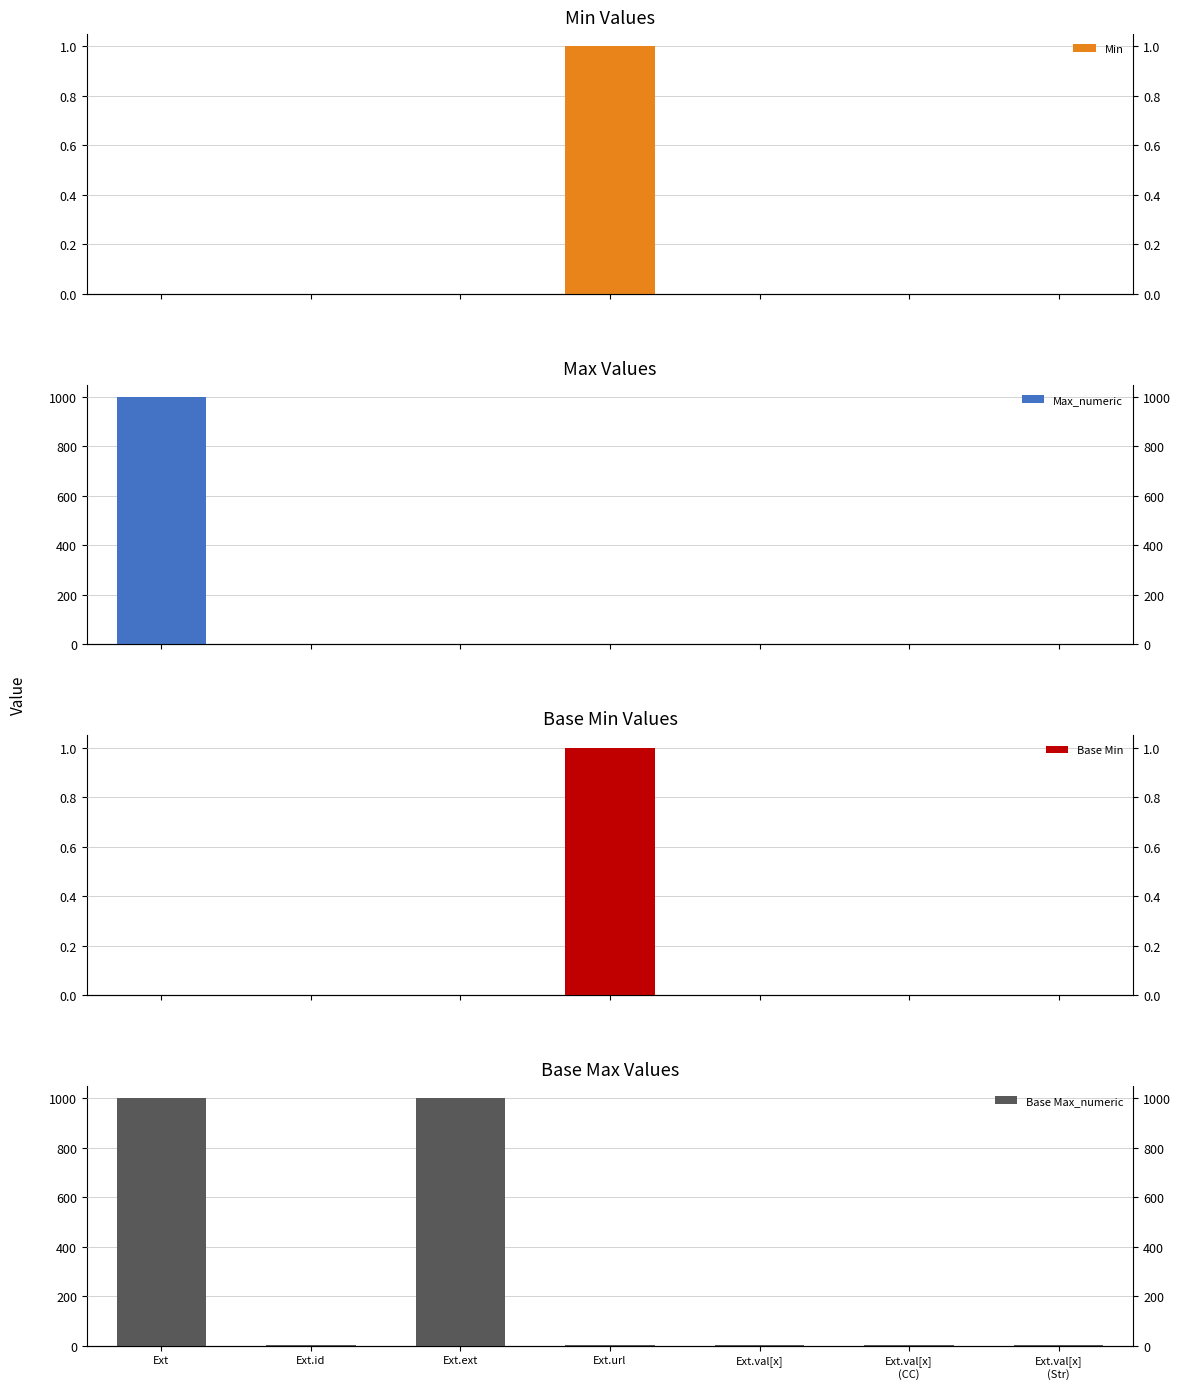

The value of Min at Ext.val[x]
(Str) is 1. True or false?

False